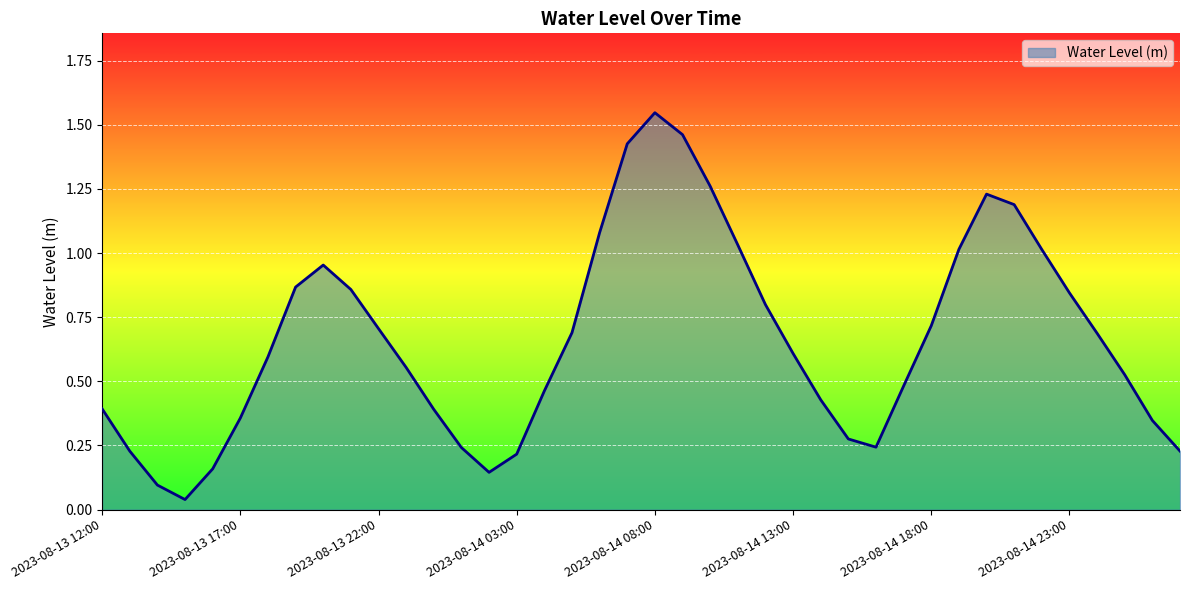

Does the chart display data point markers on the line(s)?

No